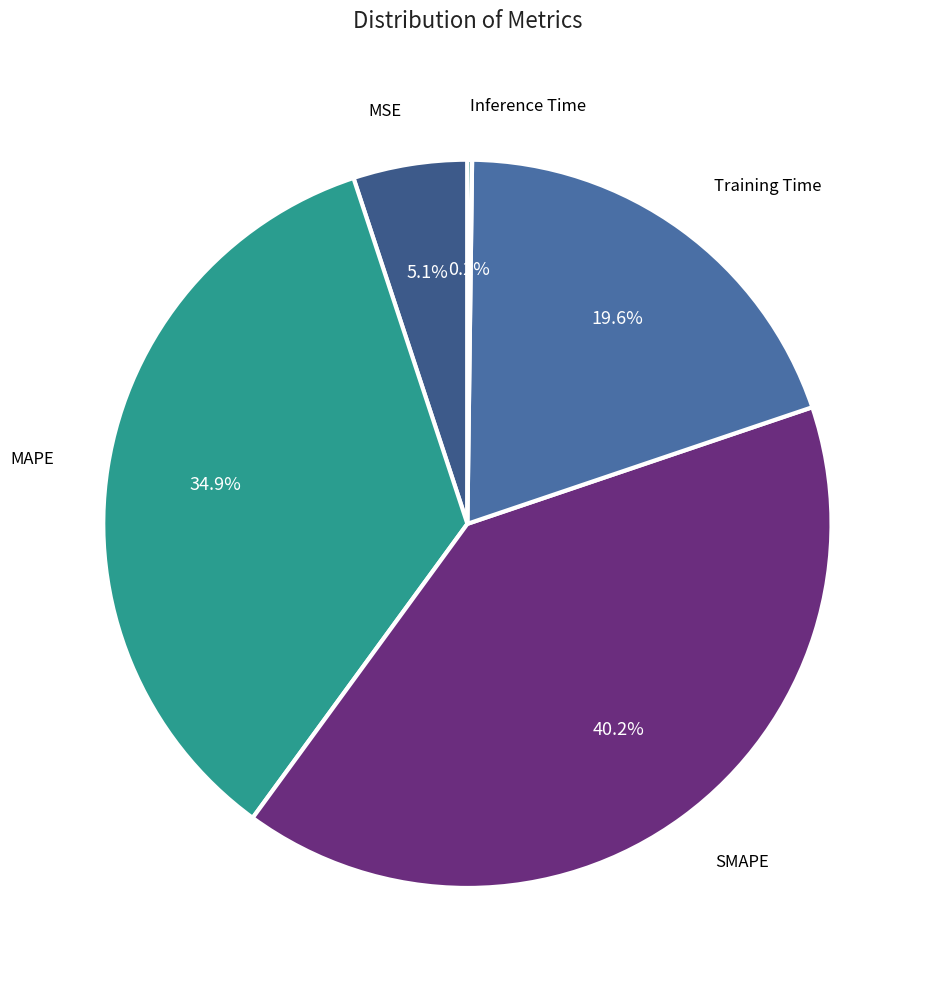

What is the largest slice in the pie chart?

SMAPE